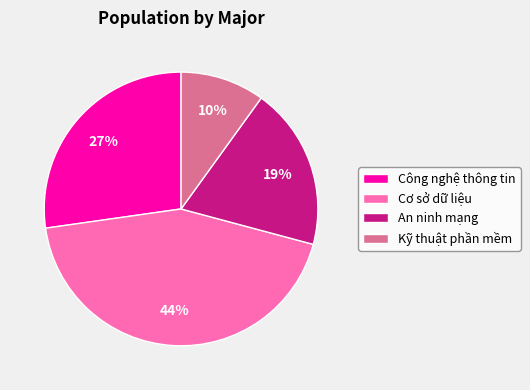

Is it true that Kỹ thuật phần mềm is 10% of the pie?

True